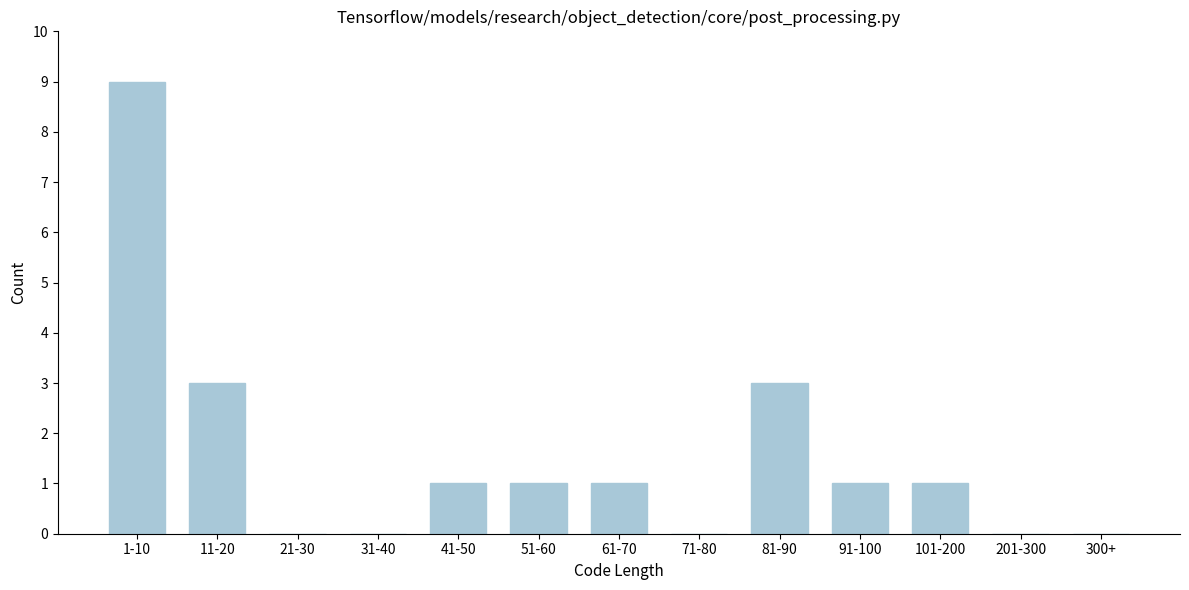

Reading left to right, transcribe all the data shown in this chart.

1-10=9	11-20=3	21-30=0	31-40=0	41-50=1	51-60=1	61-70=1	71-80=0	81-90=3	91-100=1	101-200=1	201-300=0	300+=0